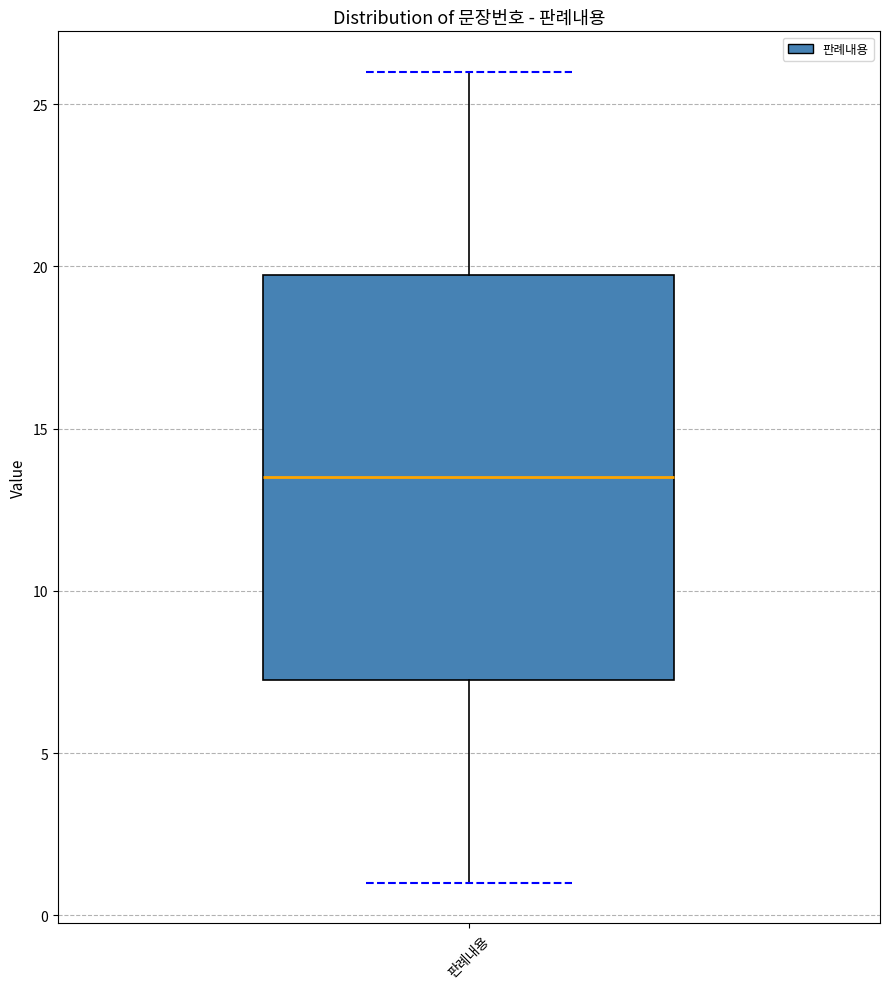

Where does the lower whisker of the box for 판례내용 end on the y-axis? The values are not printed on the chart, so give them approximately, as read against the axis.

1.0